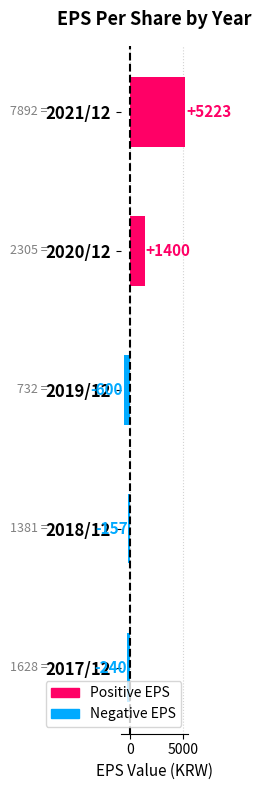

What is the minimum value shown in the chart?

-600